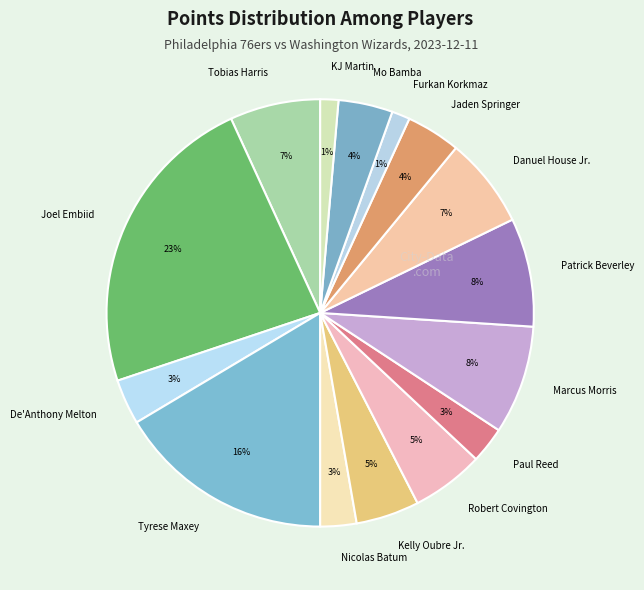

Combined, do Marcus Morris and Danuel House Jr. account for over 50%?

No